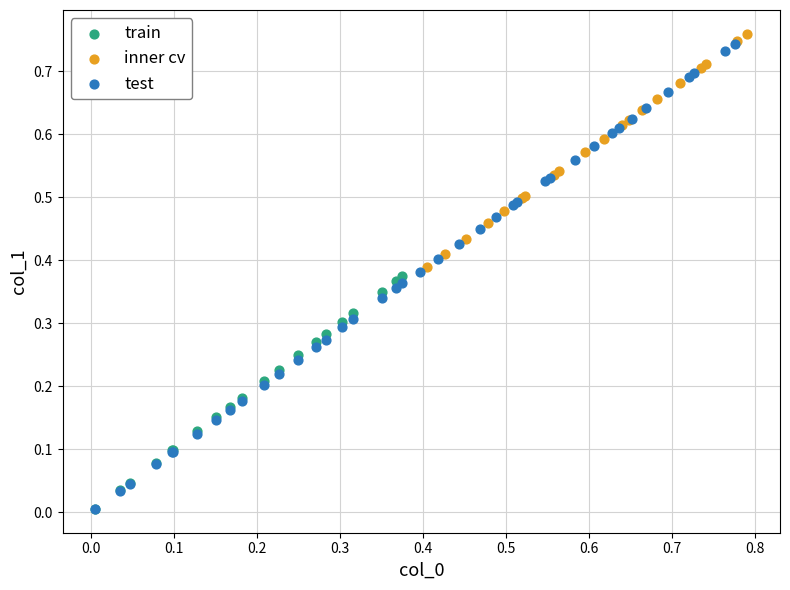

Which series has the largest Y range (max minus min)?

test